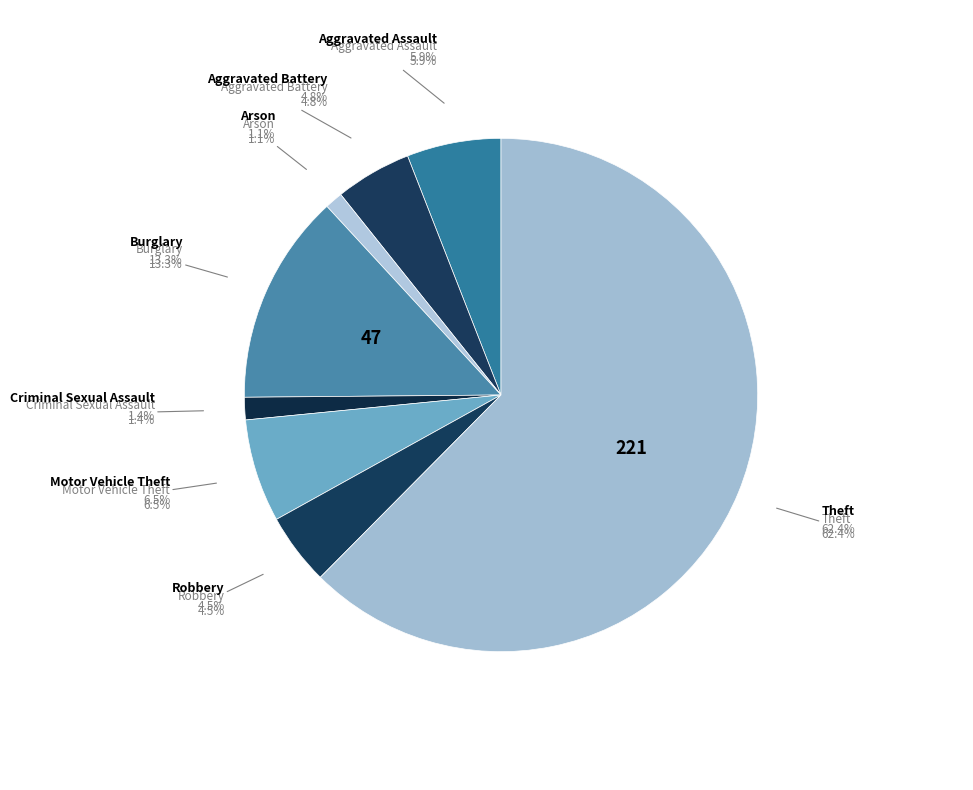

What percentage is the Motor Vehicle Theft slice, to the nearest percent?

6%